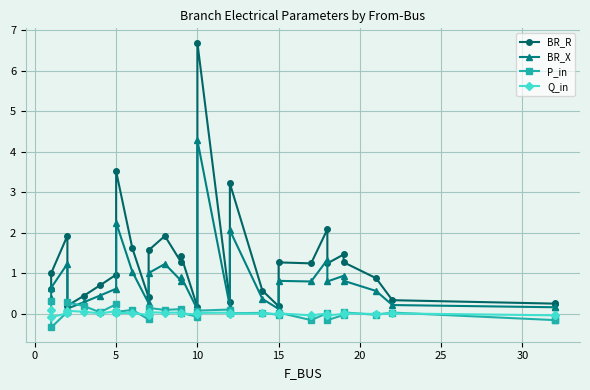

Reading left to right, what are all the values shown in this chart?

BR_R: 0.6	1.0	1.9	0.2	0.4	0.7	1.0	3.5	1.6	0.4	1.6	1.9	1.3	1.4	0.2	6.7	0.3	3.2	0.6	0.2	1.3	1.2	2.1	1.2	1.5	1.3	0.9	0.3	0.2	0.3
BR_X: 0.4	0.6	1.2	0.1	0.3	0.4	0.6	2.3	1.0	0.3	1.0	1.2	0.8	0.9	0.1	4.3	0.2	2.1	0.4	0.1	0.8	0.8	1.3	0.8	0.9	0.8	0.6	0.2	0.2	0.2
P_in: 0.3	-0.3	0.0	0.3	0.2	0.0	0.2	0.0	0.1	-0.1	0.1	0.1	0.1	0.0	-0.1	0.1	0.1	0.0	0.0	-0.0	0.0	-0.2	0.0	-0.2	-0.0	0.0	-0.0	0.0	-0.2	-0.2
Q_in: 0.1	-0.1	0.0	0.1	0.0	0.0	0.1	0.0	0.0	-0.0	0.0	0.0	0.0	0.0	-0.0	0.0	0.0	0.0	0.0	-0.0	0.0	-0.0	0.0	-0.0	-0.0	0.0	-0.0	0.0	-0.0	-0.0